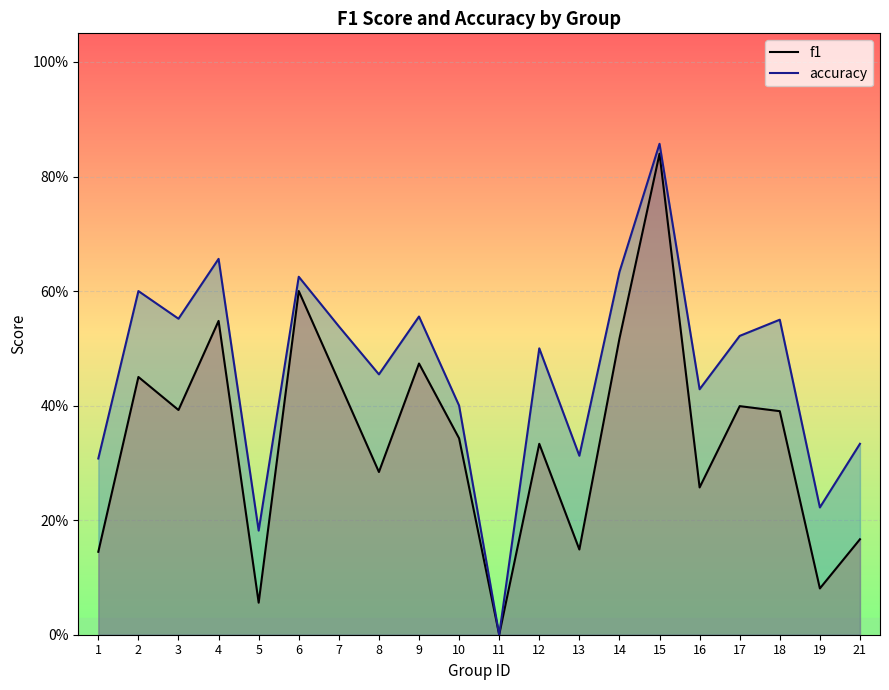

In accuracy, how many points are lower than both neighbors (excluding endpoints)?

7